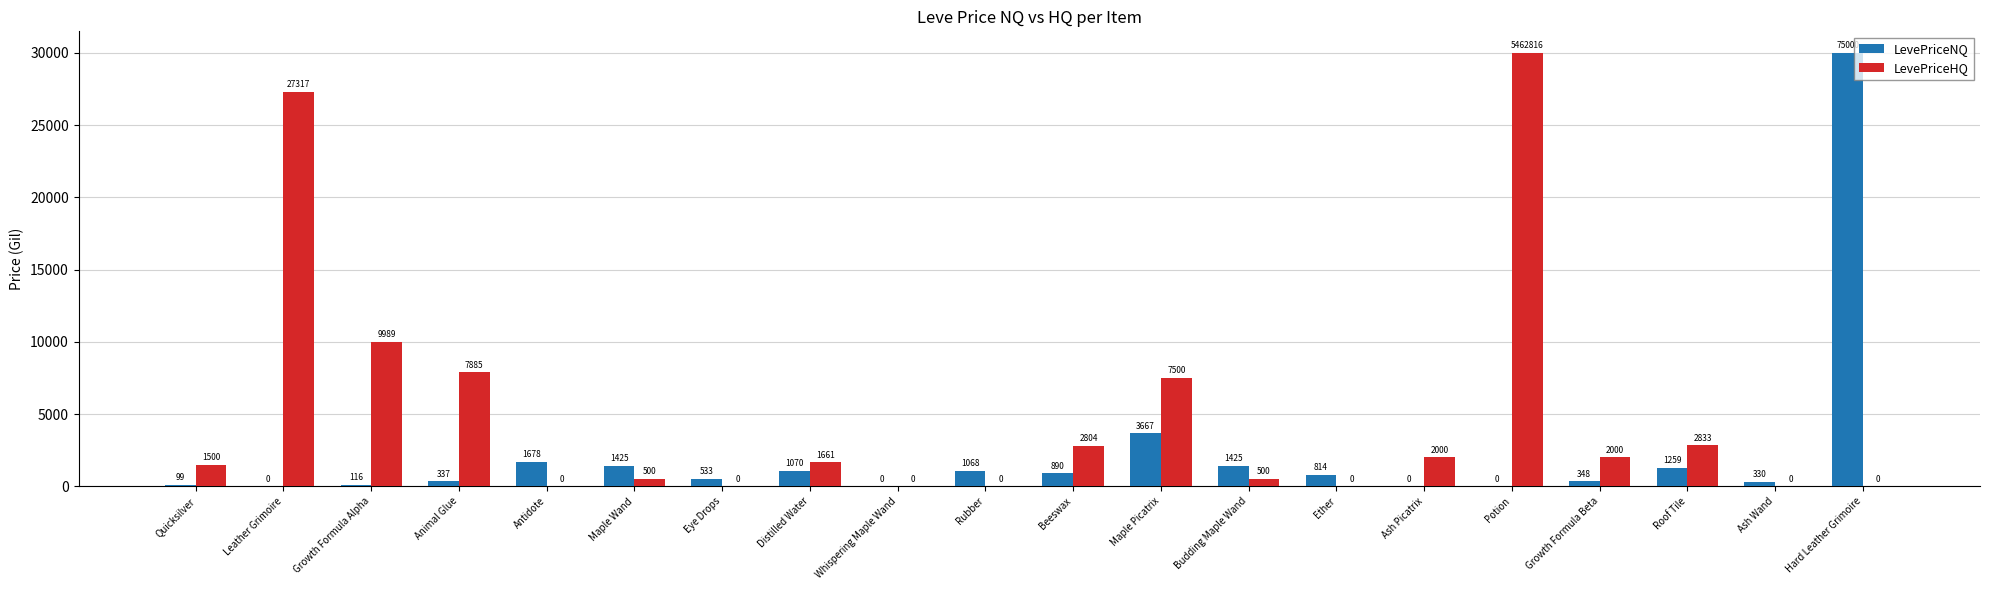

What is the total value across all series at Quicksilver?

1599.0